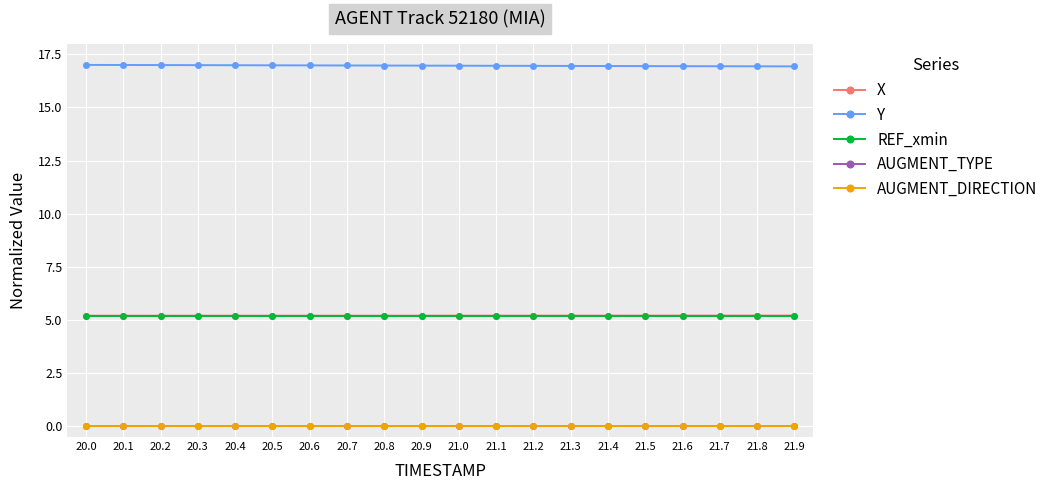

What are all the series names shown in the legend?

X, Y, REF_xmin, AUGMENT_TYPE, AUGMENT_DIRECTION